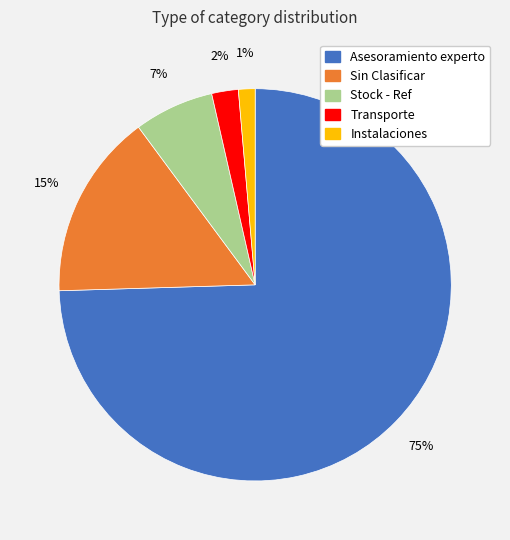

Which slice is the largest?

Asesoramiento experto